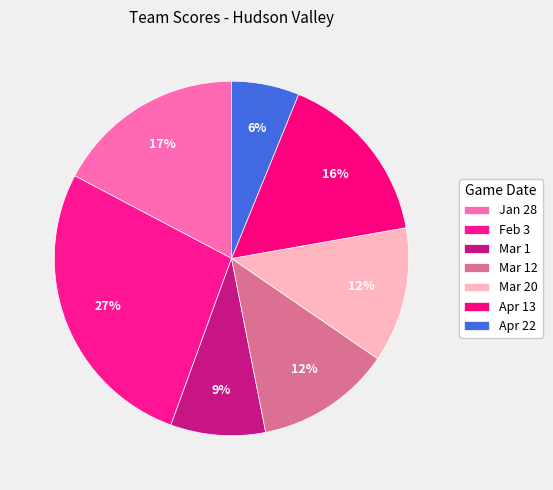

The Mar 20 slice represents 12% of the pie. True or false?

True